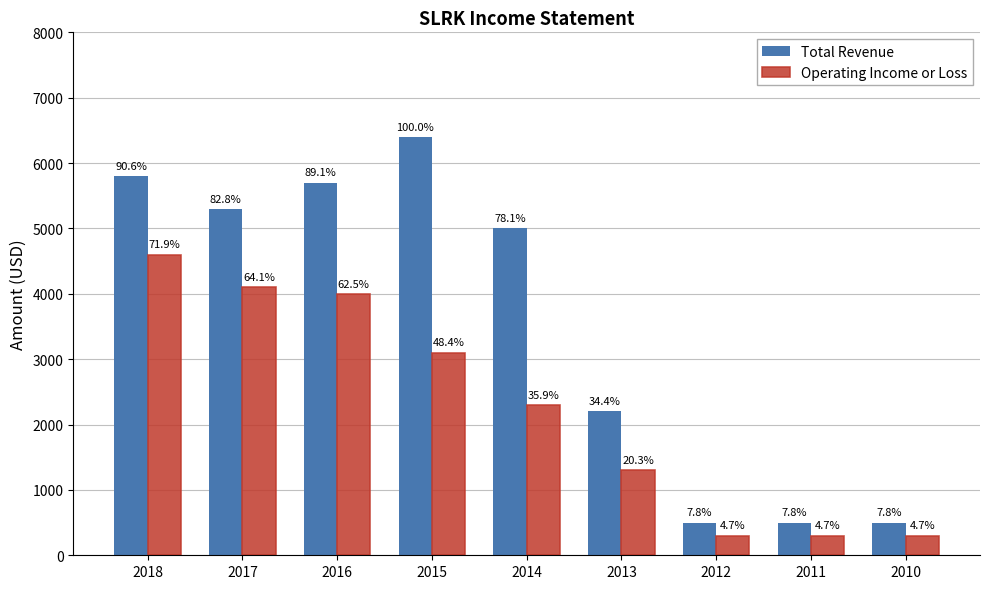

What are all the series names shown in the legend?

Total Revenue, Operating Income or Loss